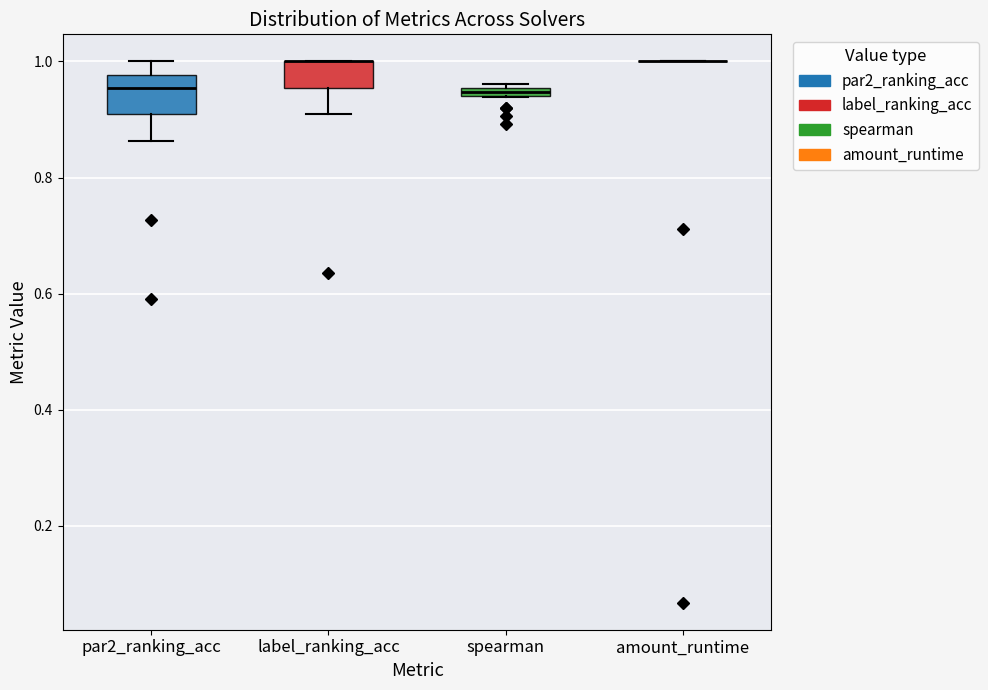

Which box is the tallest, from its lower edge to its upper edge?

par2_ranking_acc